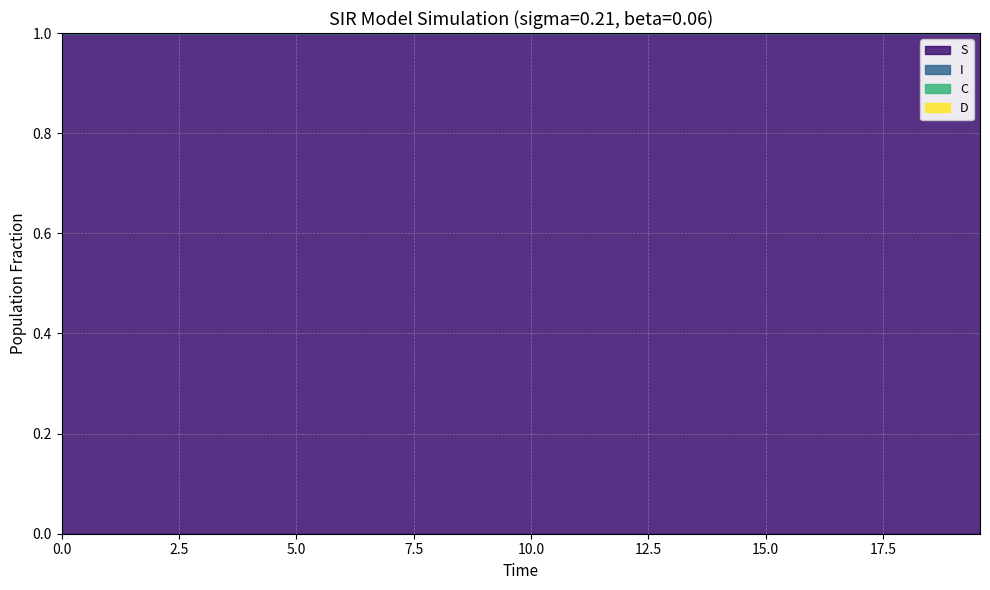

Where is I nearest to the value 1?

19.565217391304348